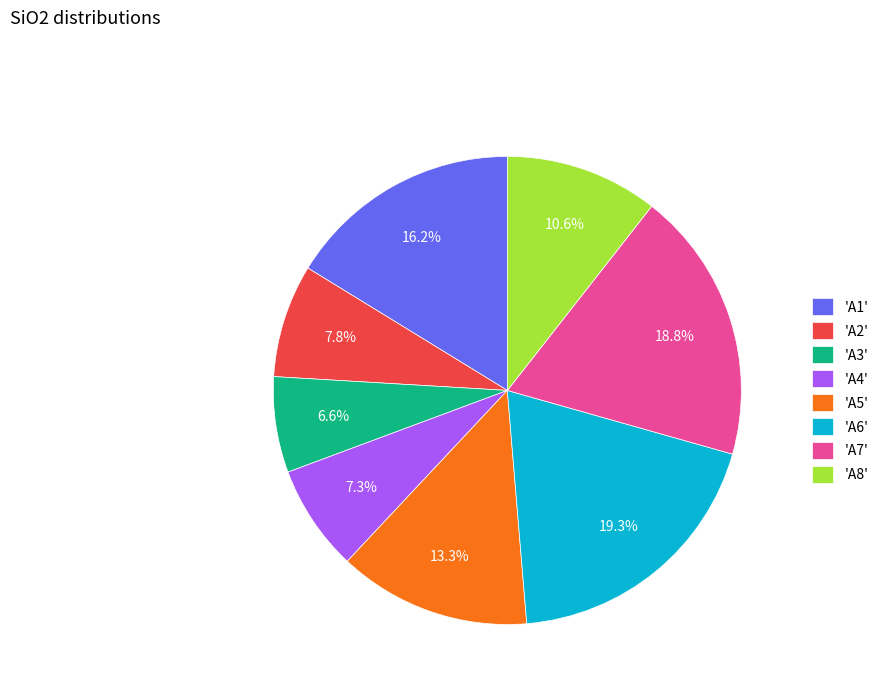

Is there a majority slice in this chart?

No